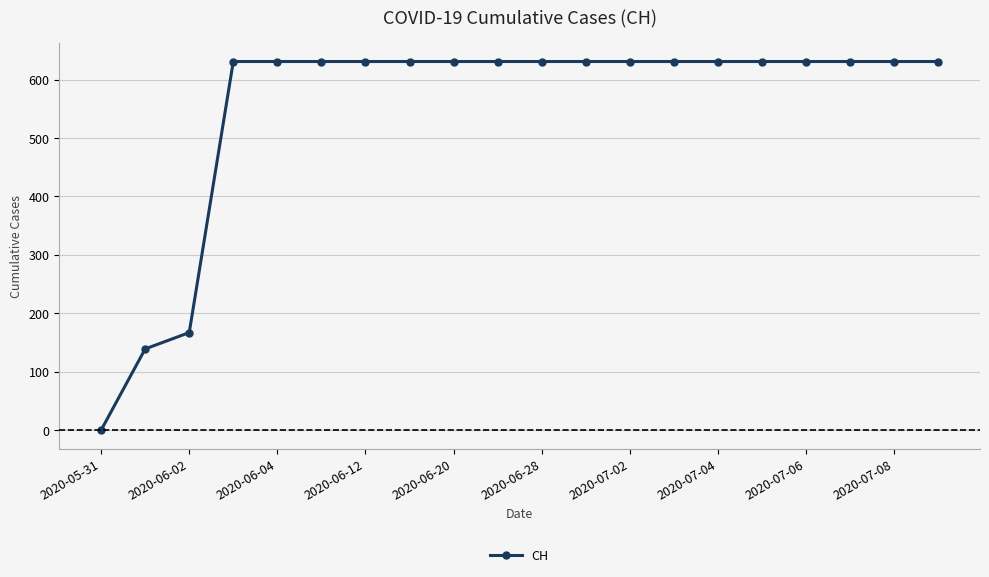

What is the sum of all values?

11033